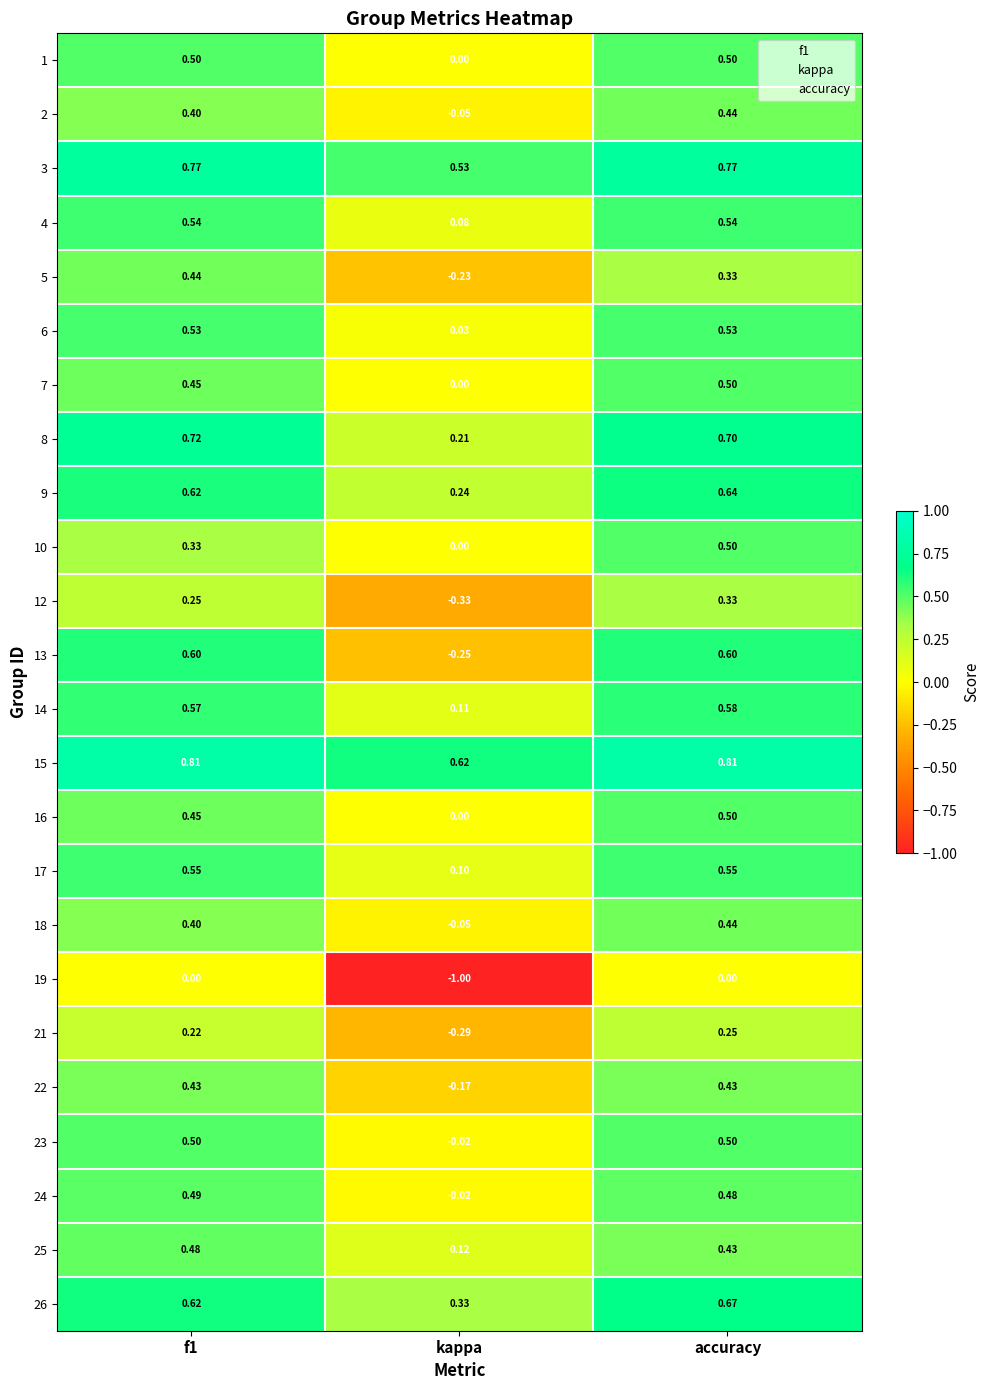

At which label does 21 reach its minimum?

kappa